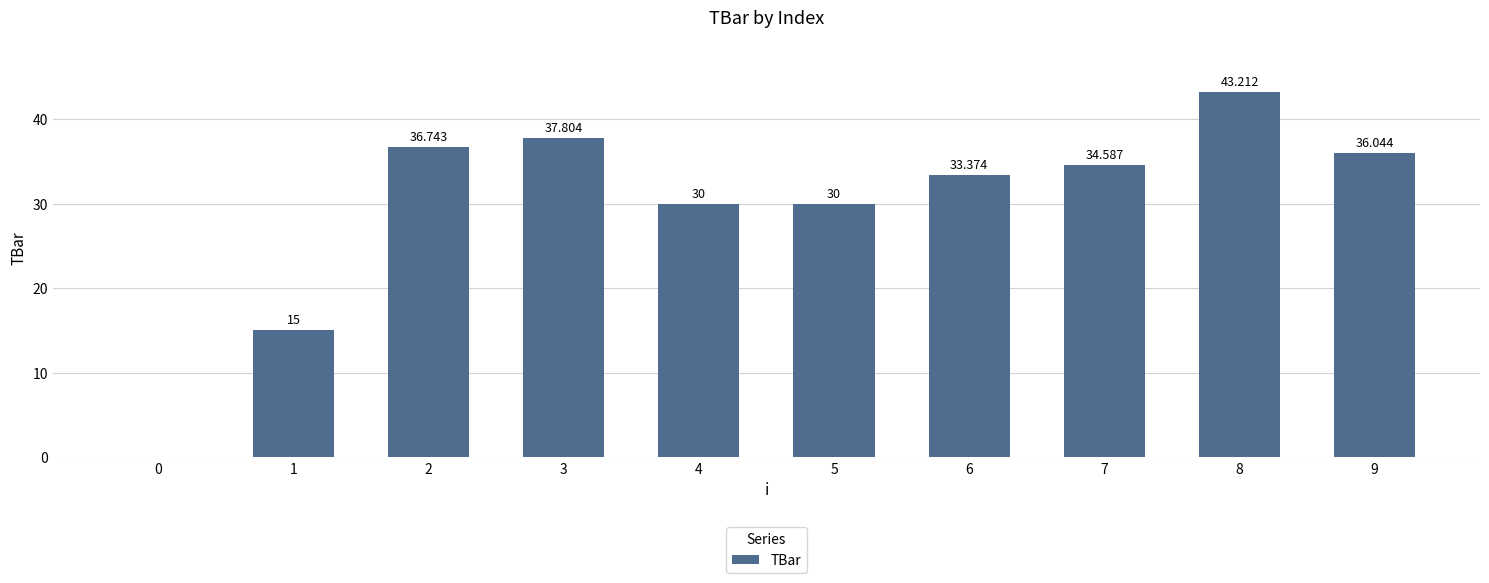

Reading left to right, list all the values displayed in this chart.

0.0	15.0	36.7	37.8	30.0	30.0	33.4	34.6	43.2	36.0